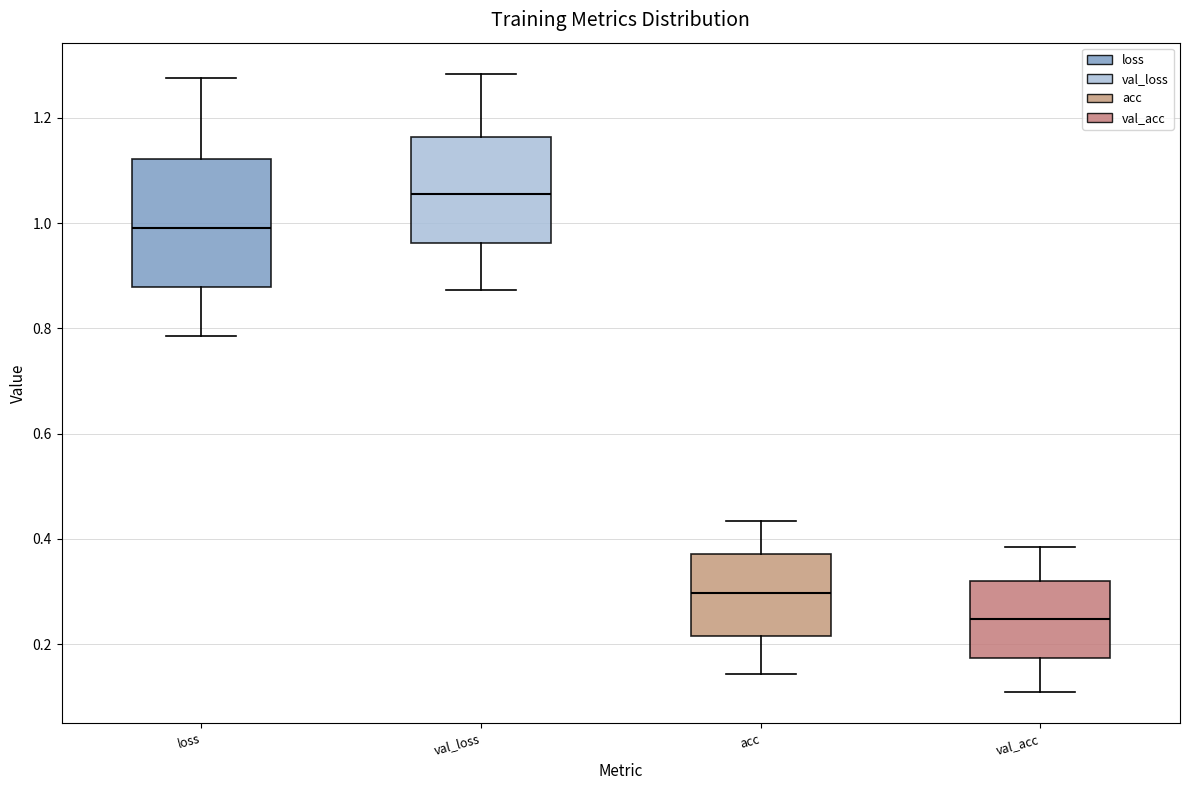

Comparing the boxes themselves (not the whiskers), which one is the tallest?

loss